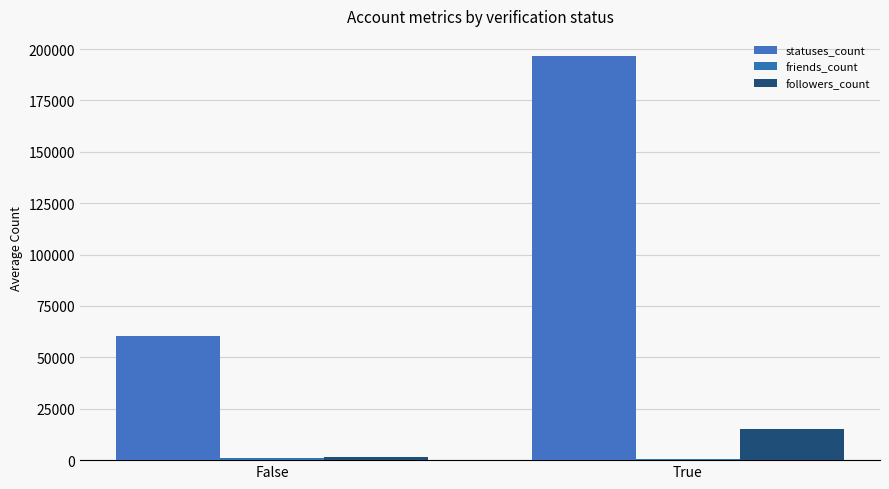

How many categories are shown in the chart?

2